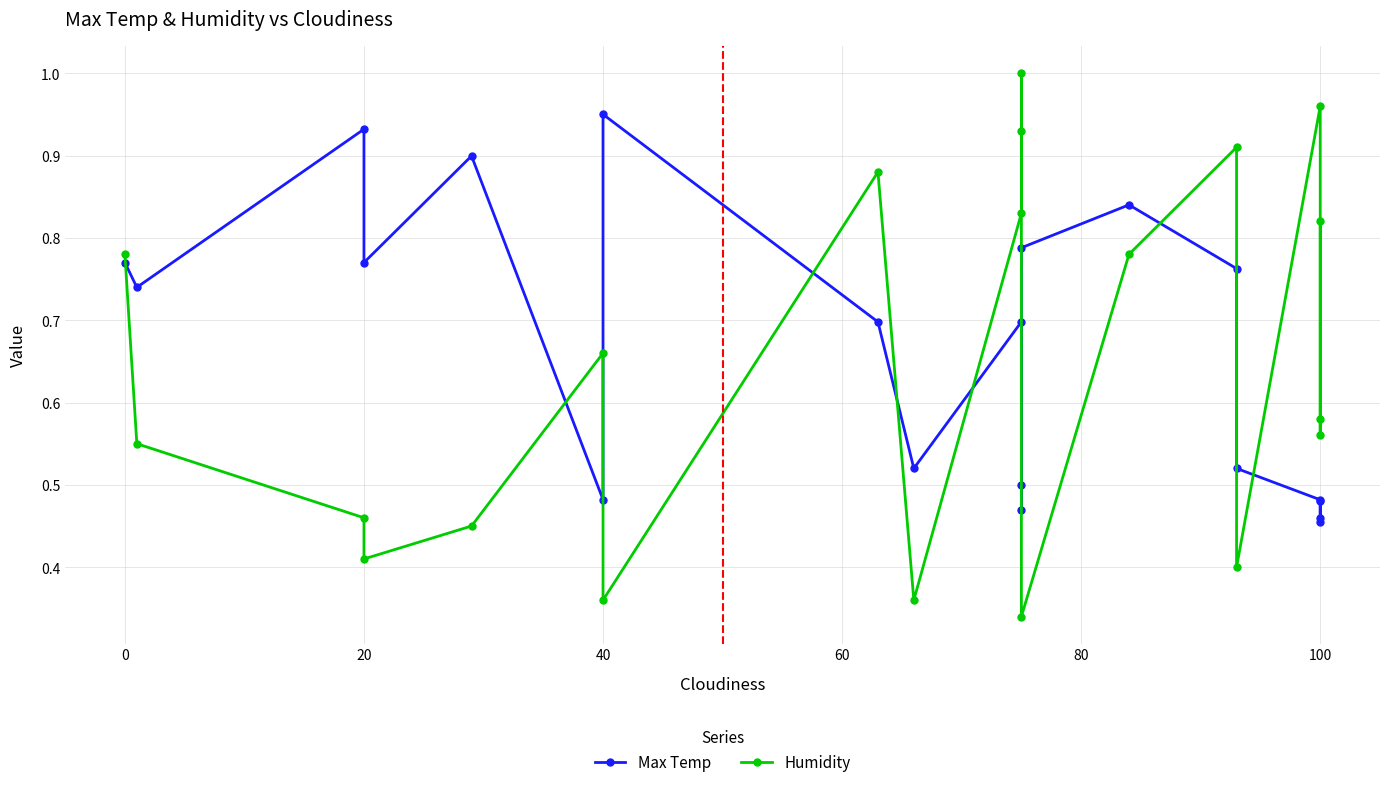

The Humidity series shows 1.1 at 13. True or false?

False